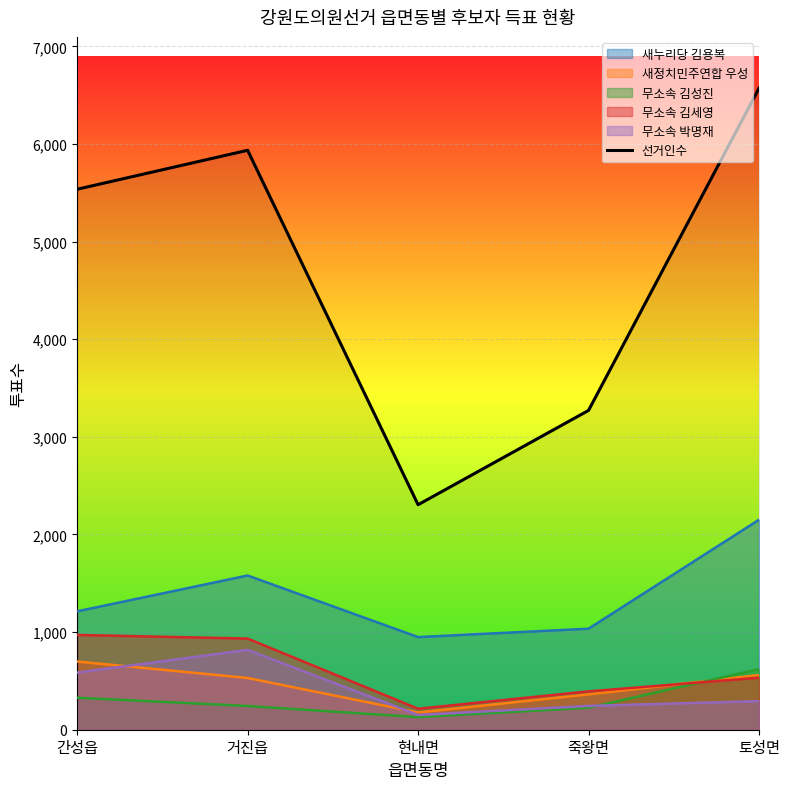

What is the approximate value of 새누리당 김용복 at 거진읍?

1580